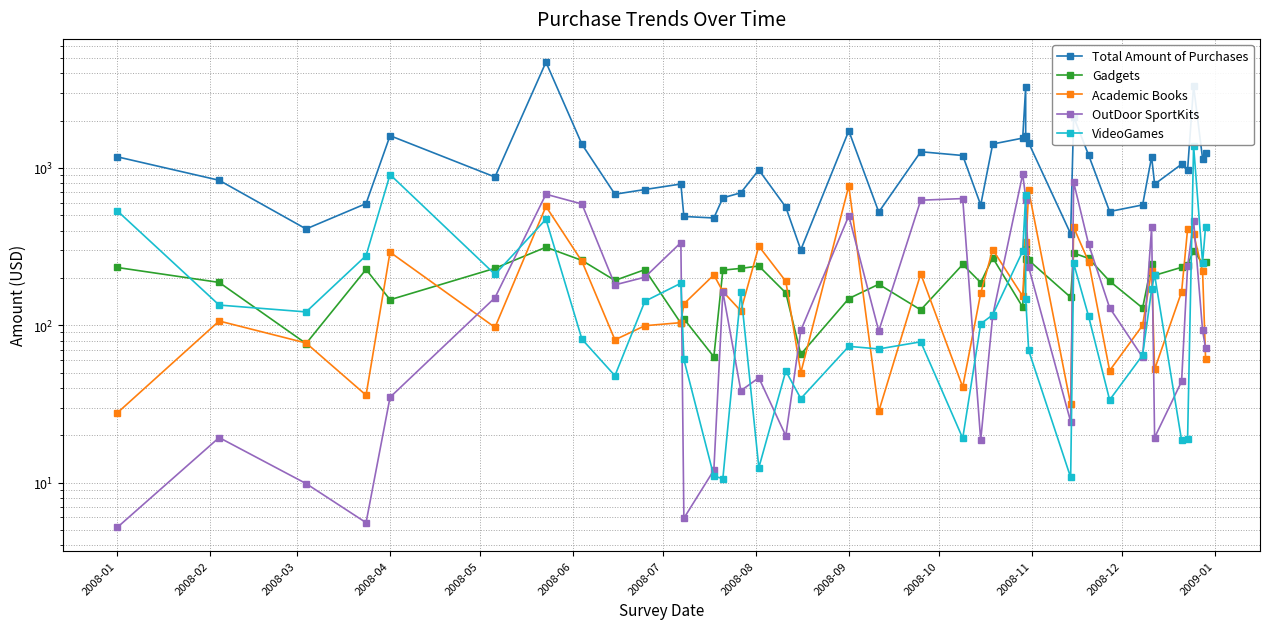

What are all the series names shown in the legend?

Total Amount of Purchases, Gadgets, Academic Books, OutDoor SportKits, VideoGames